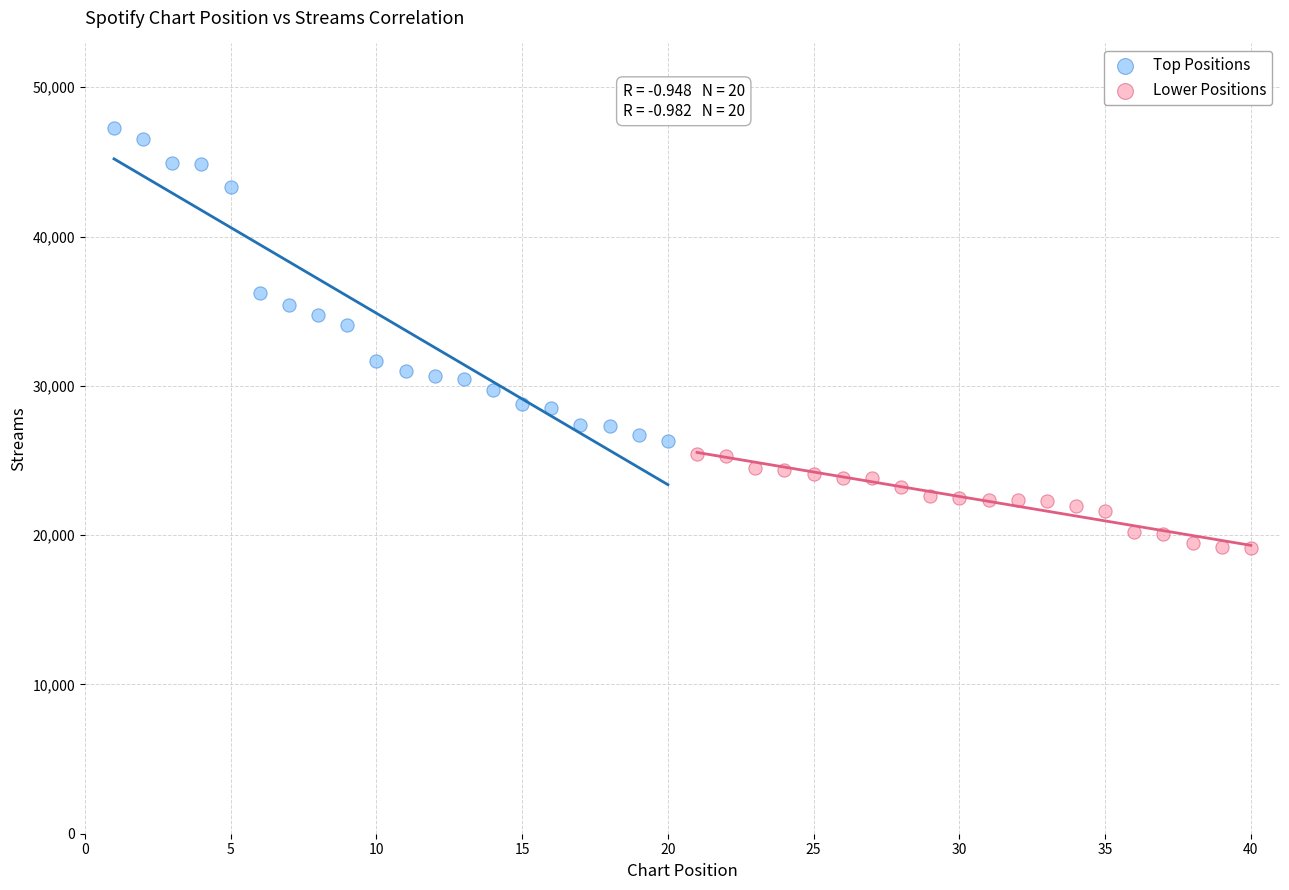

Which series has the widest spread of Y values?

Top Positions